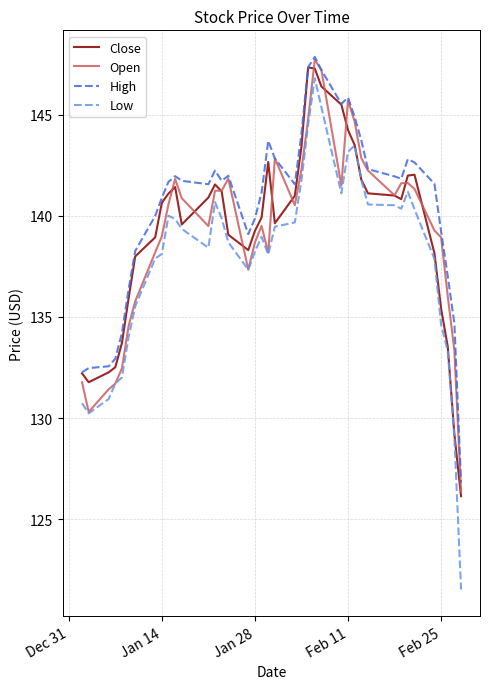

What is the lowest value of the Close series?

126.1